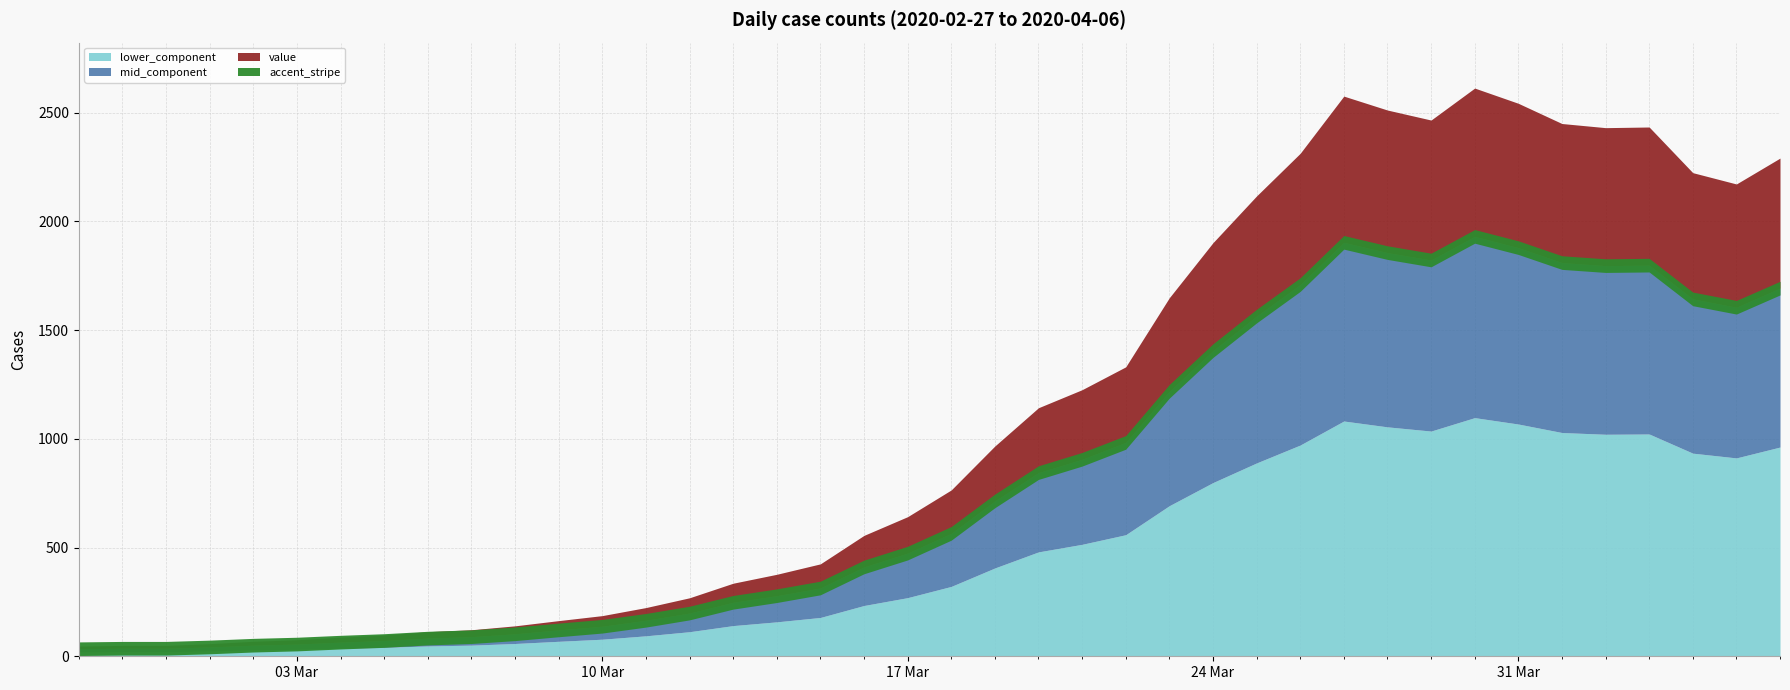

What position from the left is 2020-02-27?

1